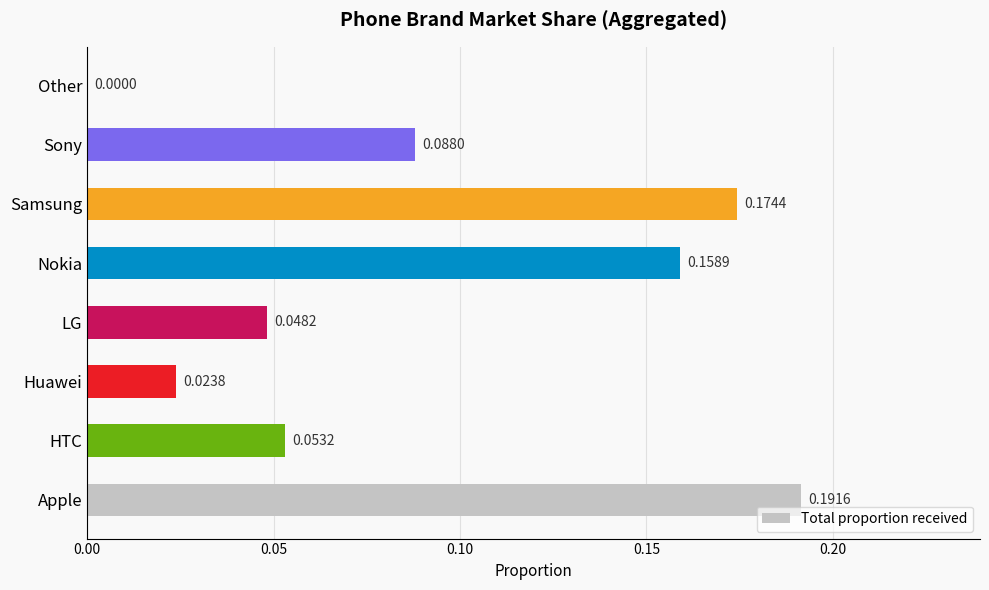

Where is the data nearest to the value 0?

Other